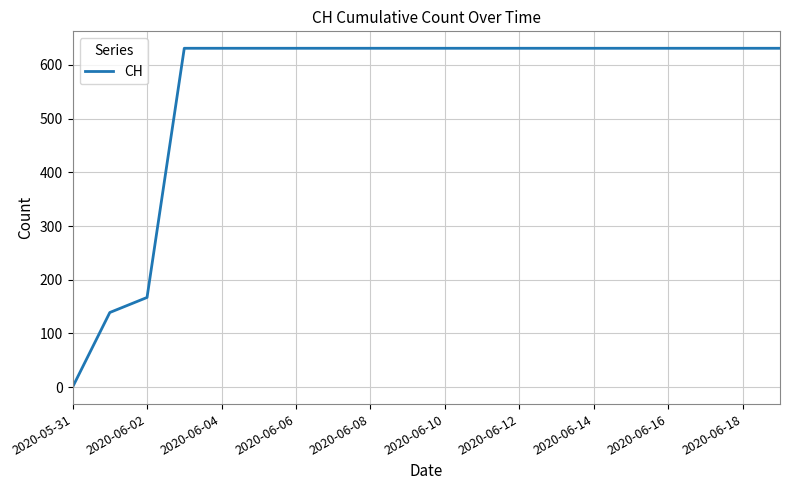

What is the difference between the maximum and minimum values?

631